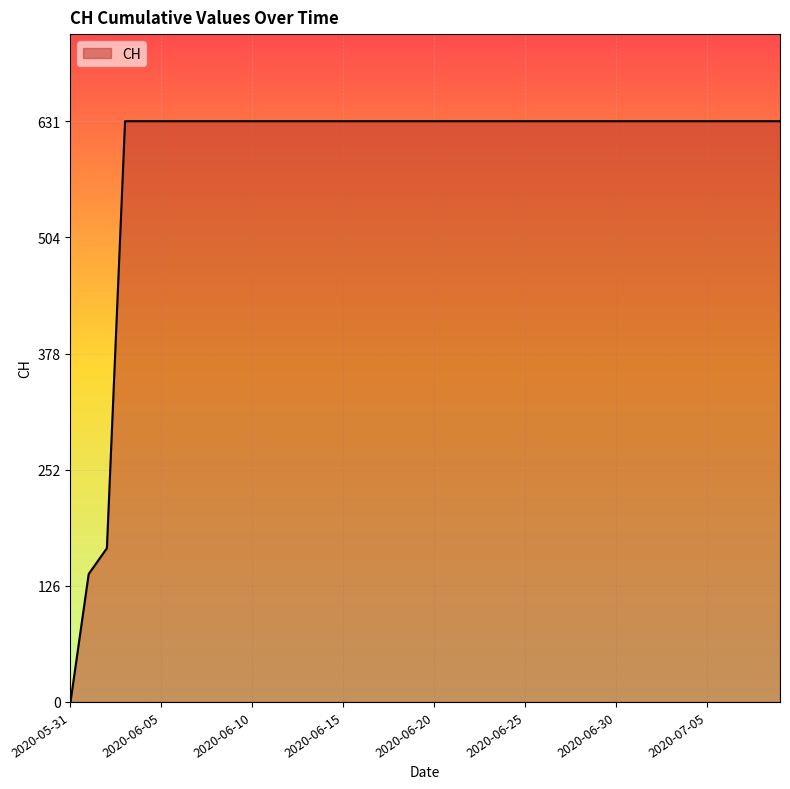

What is the maximum value shown in the chart?

631